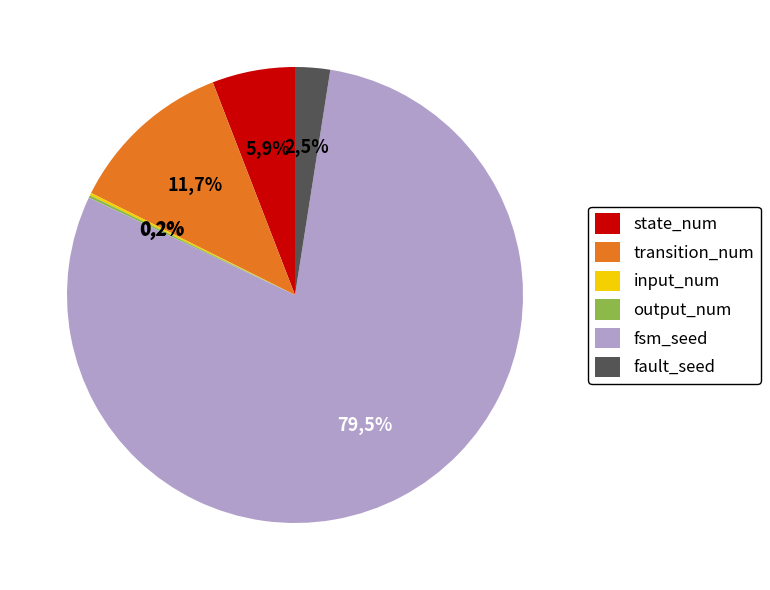

Does any single category account for the majority?

Yes